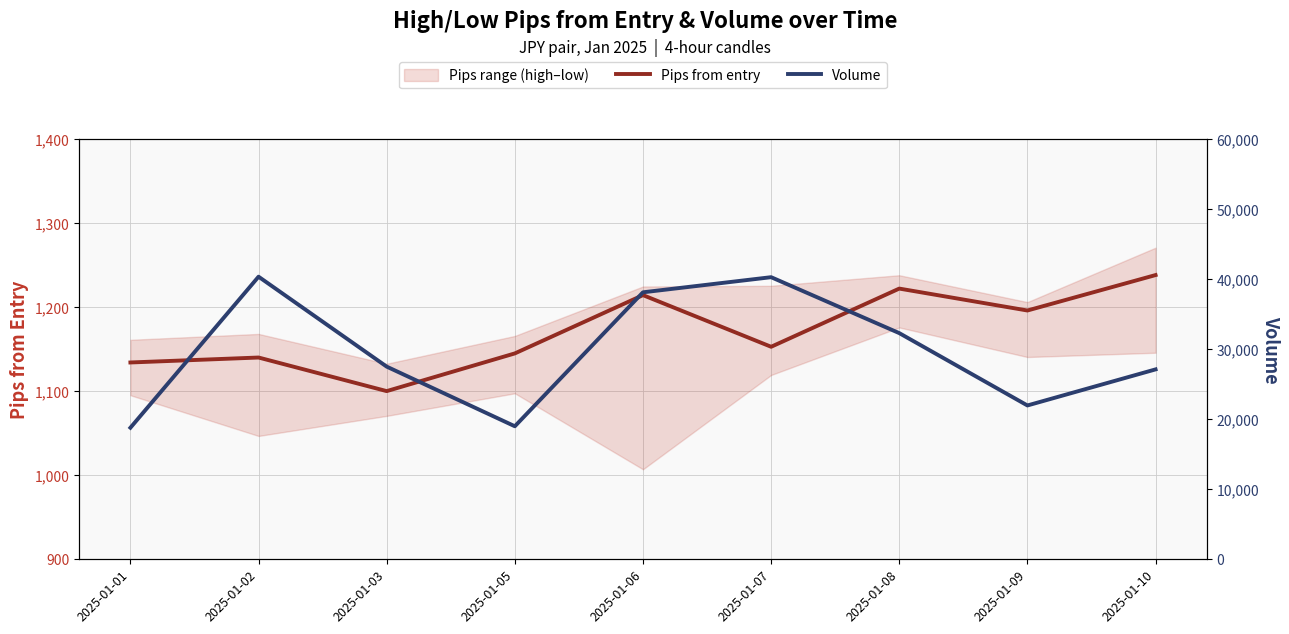

At which category does Volume reach its first local peak?

2025-01-02